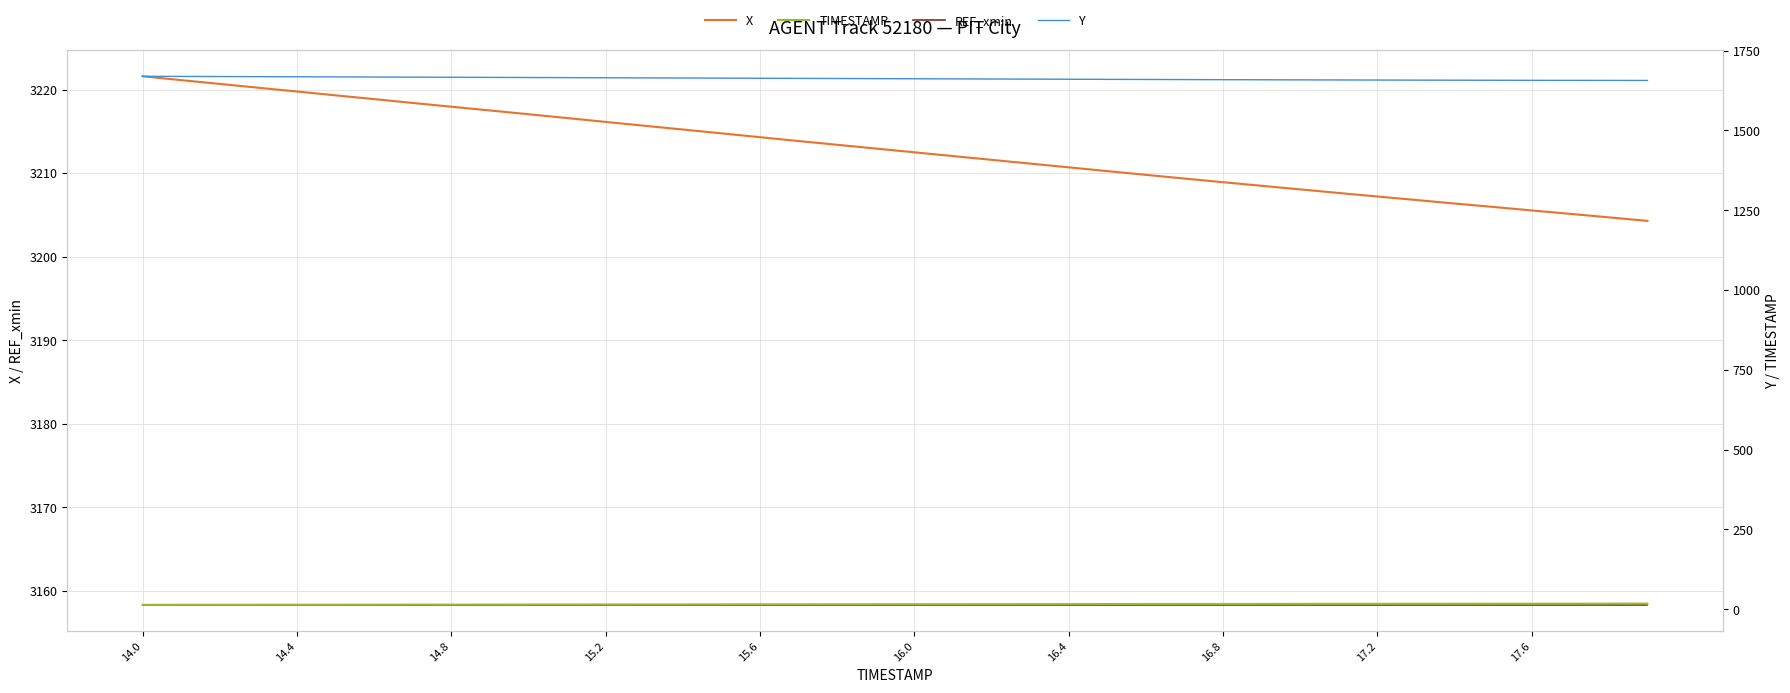

What is the smallest value displayed?

14.0